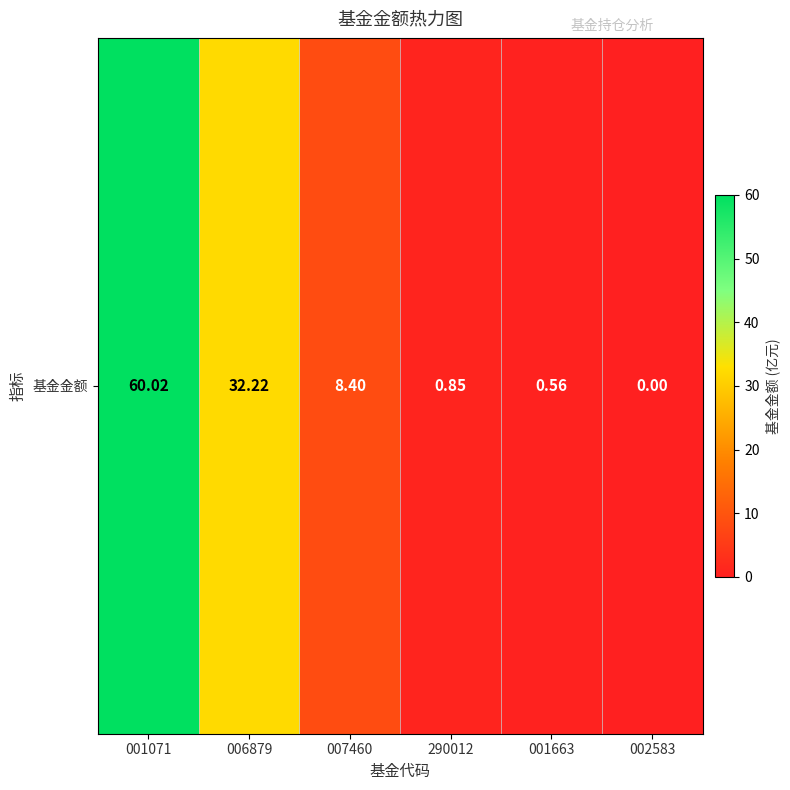

What is the maximum value shown in the chart?

60.0